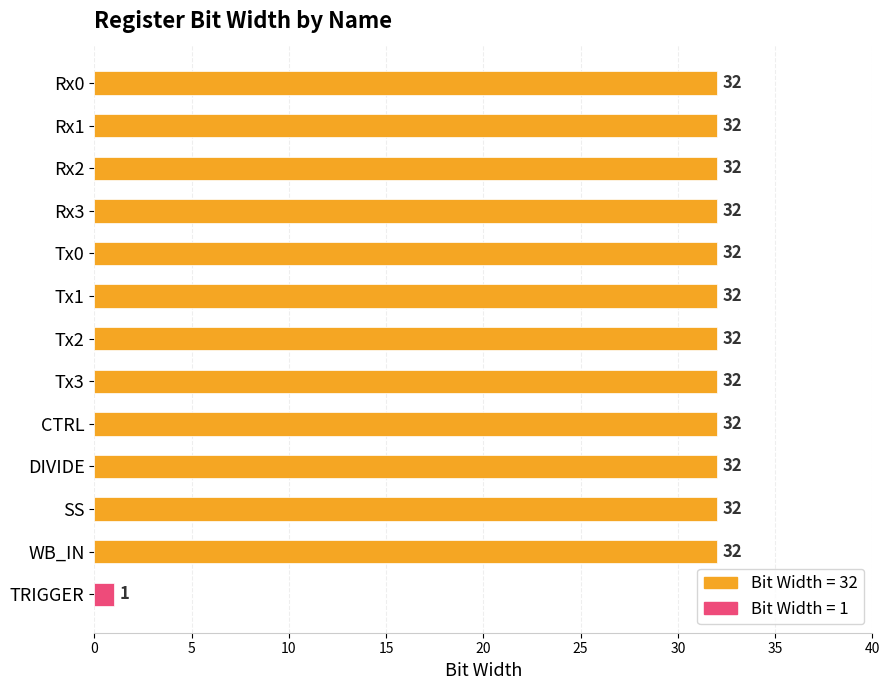

What is the label of the 5th bar from the top?

Tx0